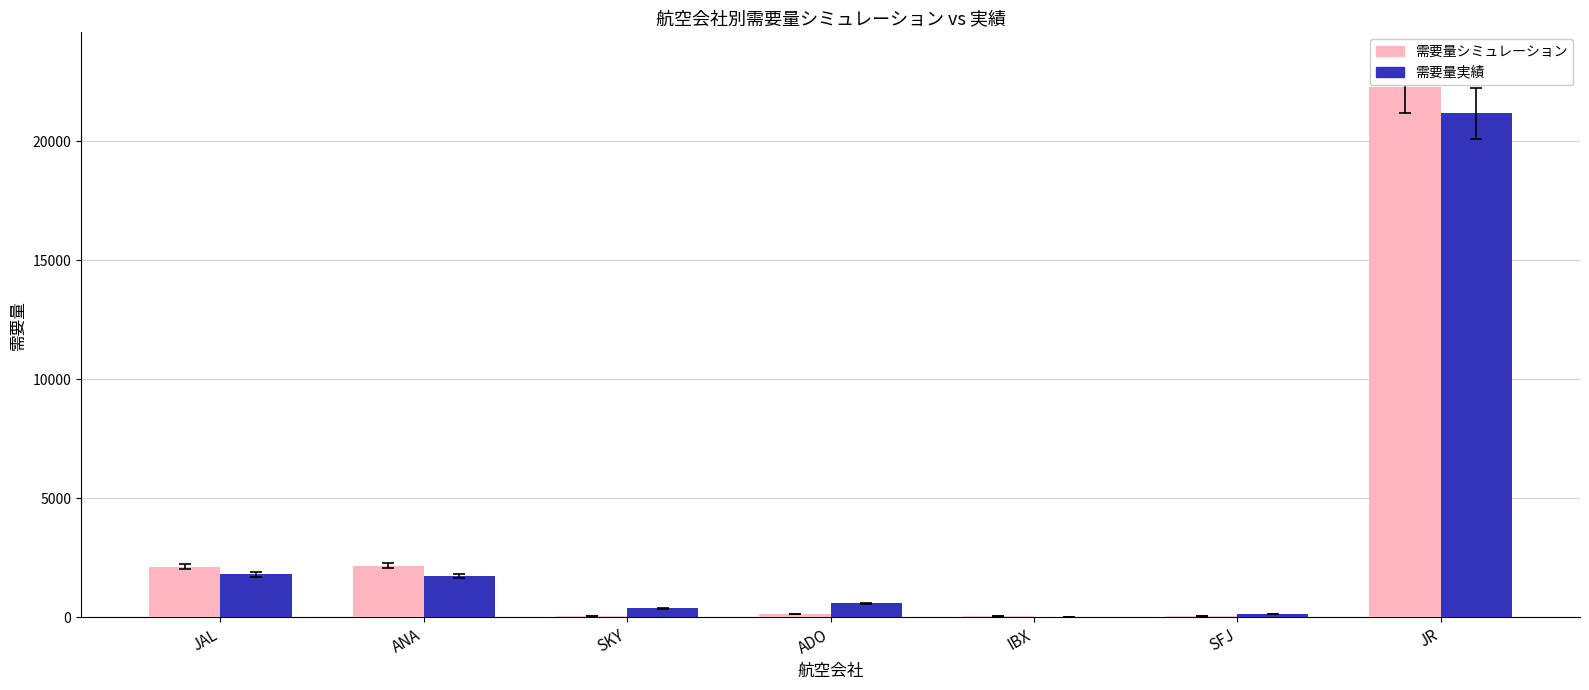

What is the total value across all series at ANA?

3922